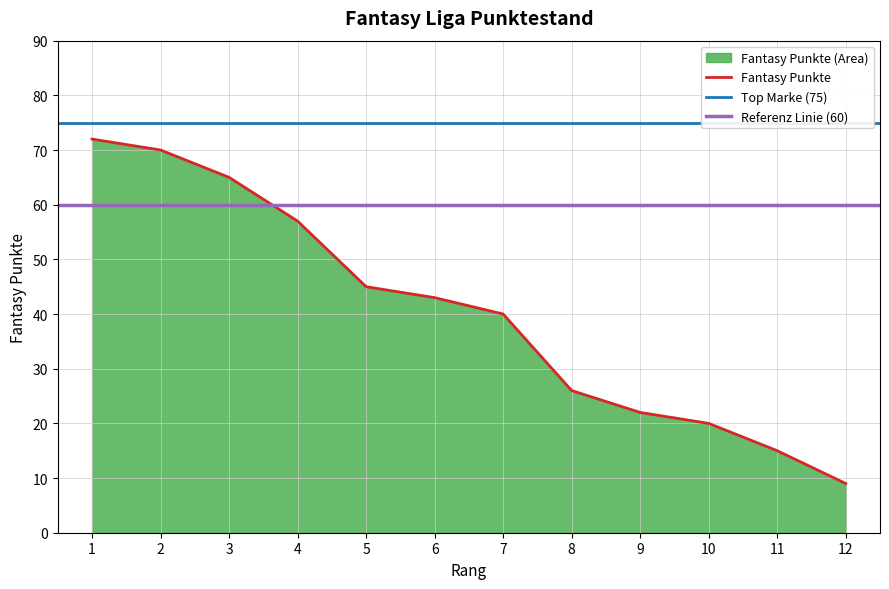

Read the value at 10.

20